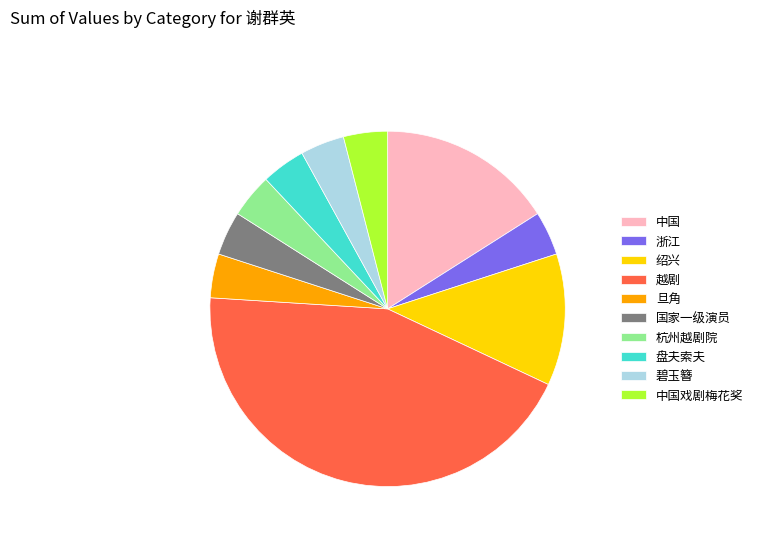

True or false: 绍兴 accounts for 25% of the total.

False